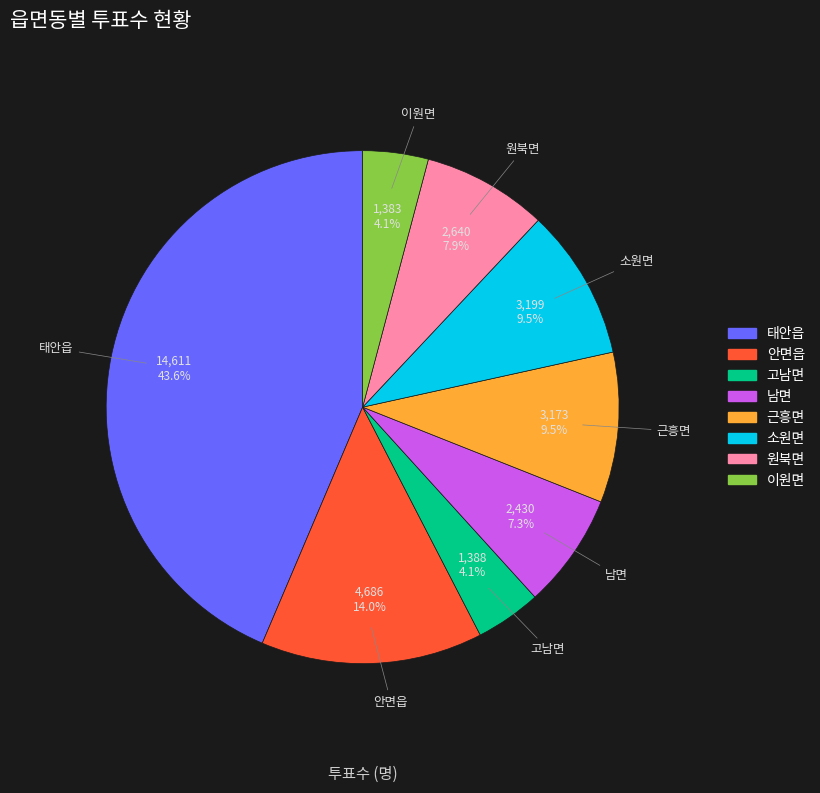

How many segments does this pie chart have?

8